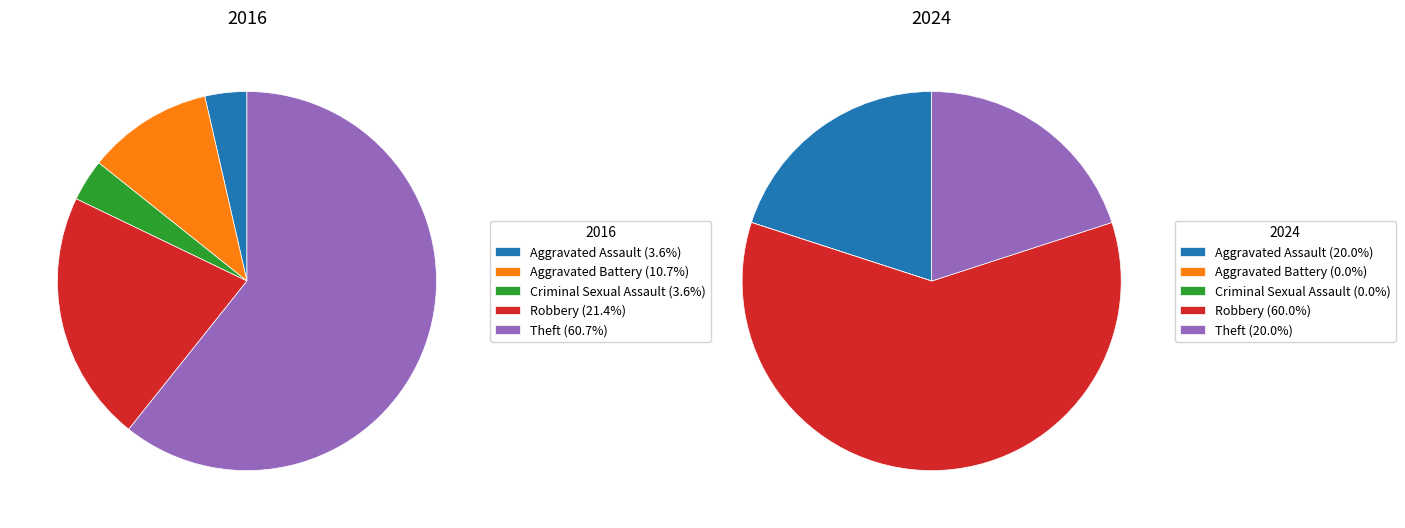

At Criminal Sexual Assault, list the series in order from largest to smallest.

values_2016, values_2024